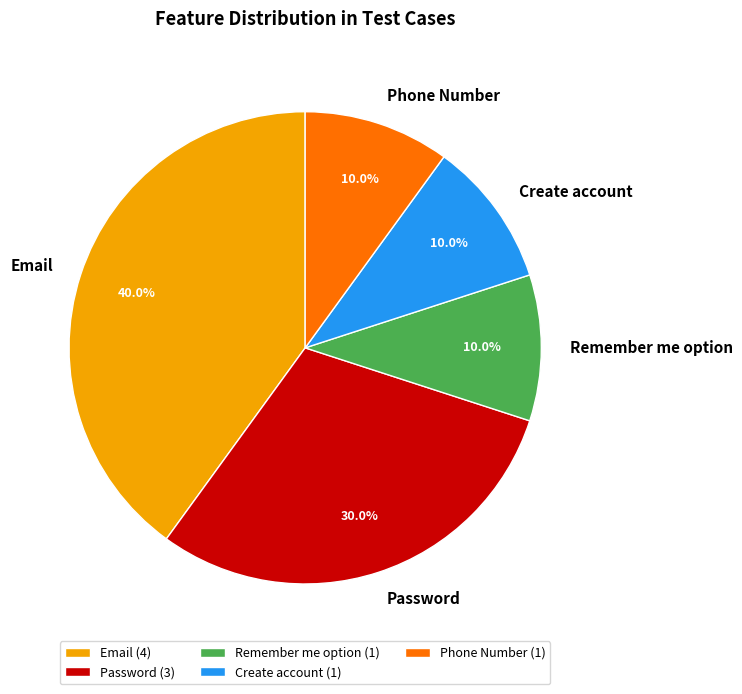

Is there any slice that represents more than half of the pie?

No